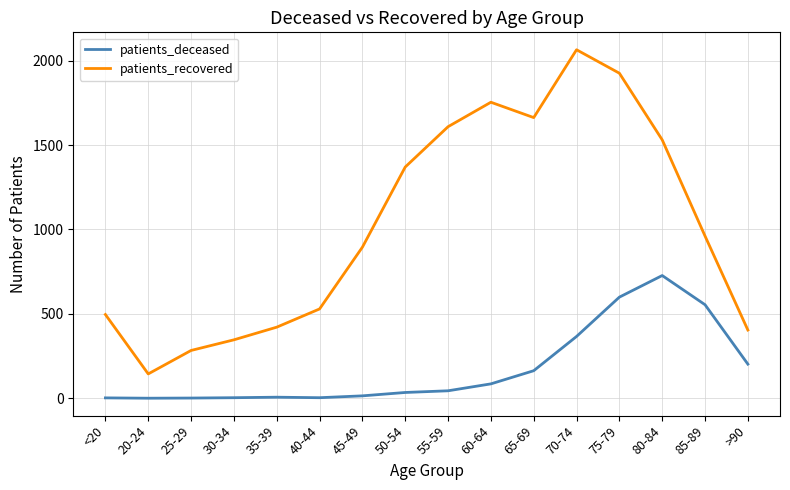

At which category is the sum across all series the highest?

75-79